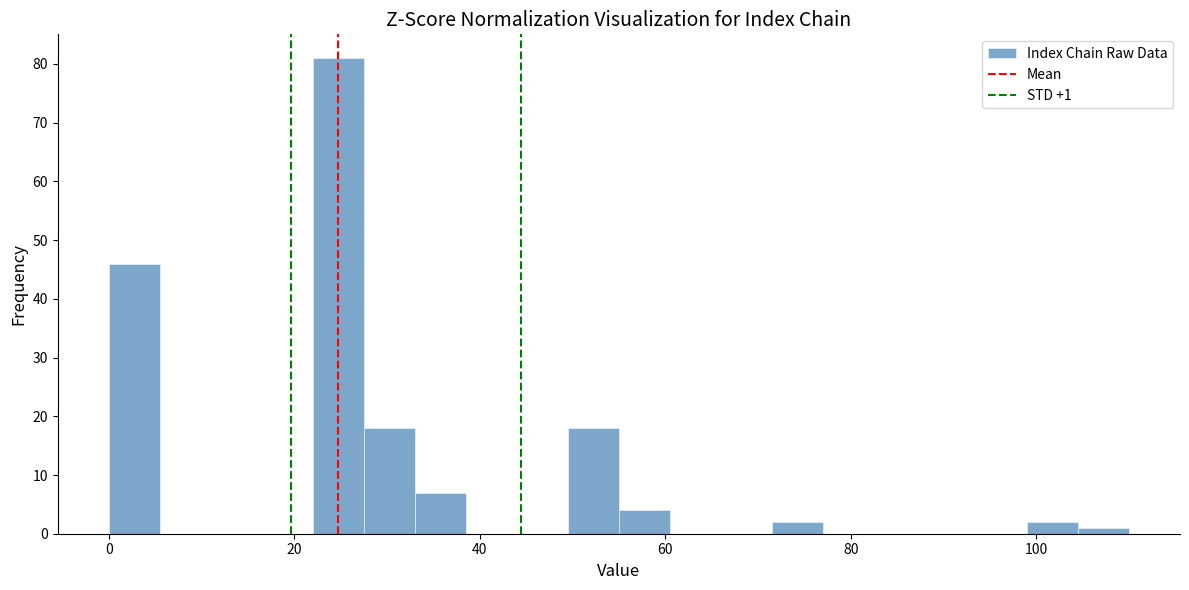

Around what value on the x-axis is the tallest bar? Give the approximate position of its centre, as read against the axis.

24